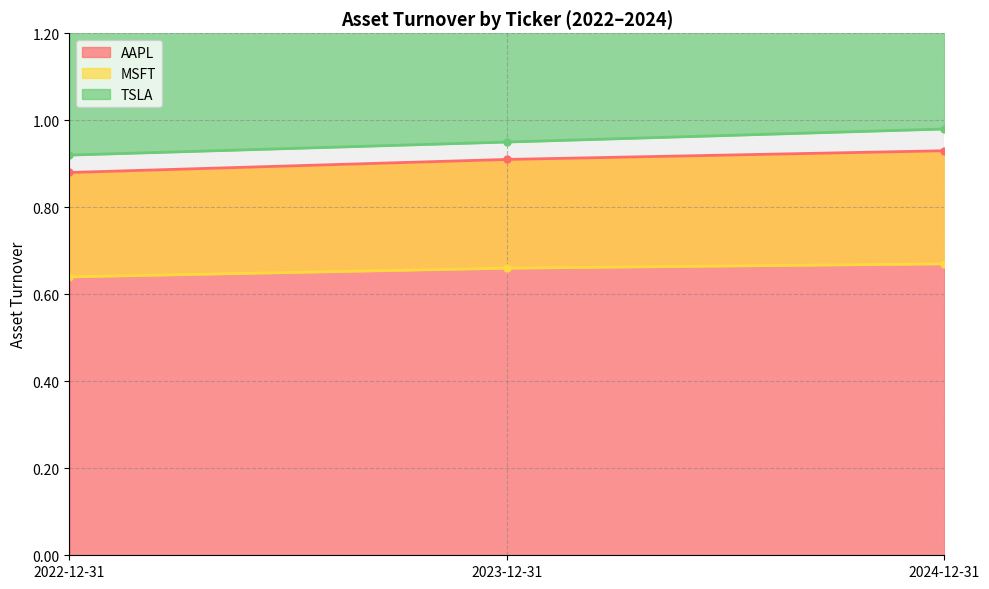

What position from the right is 2022-12-31?

3